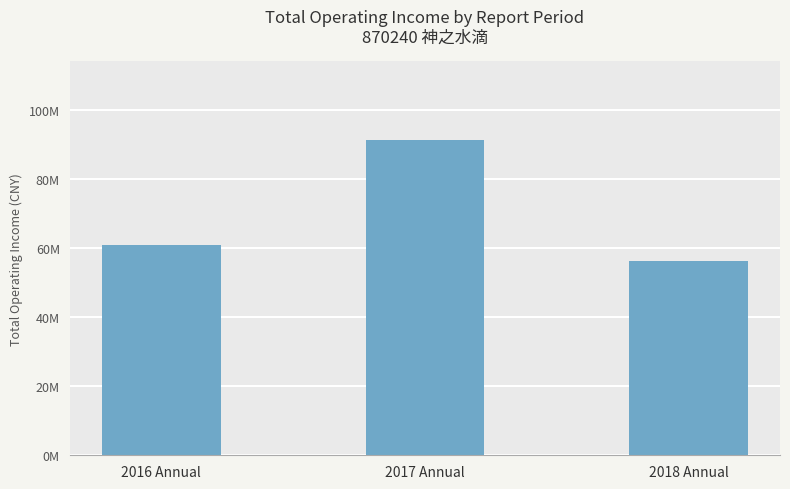

Count the number of categories in the chart.

3